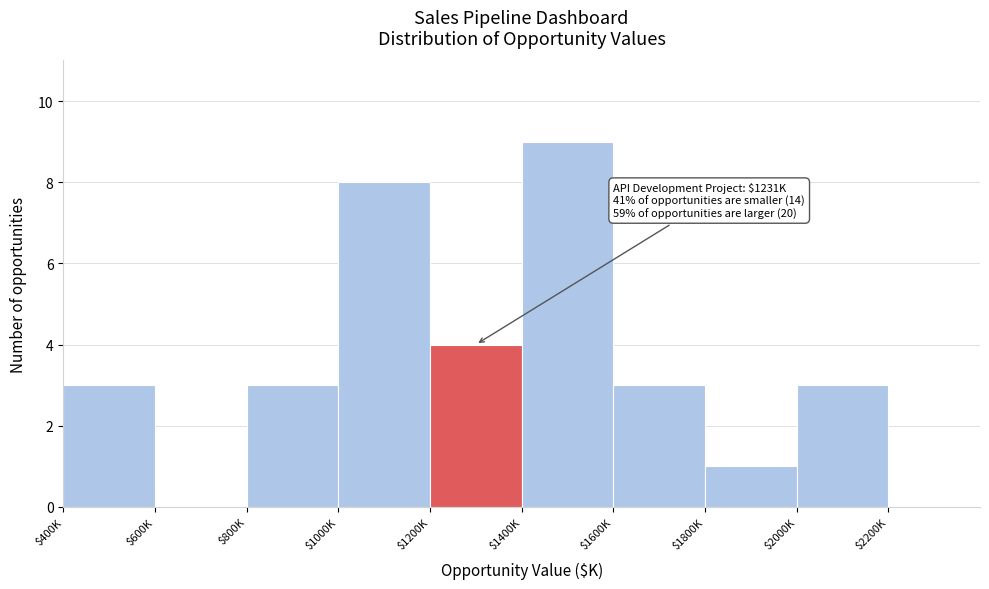

Which label corresponds to the largest value in the chart?

$1400K